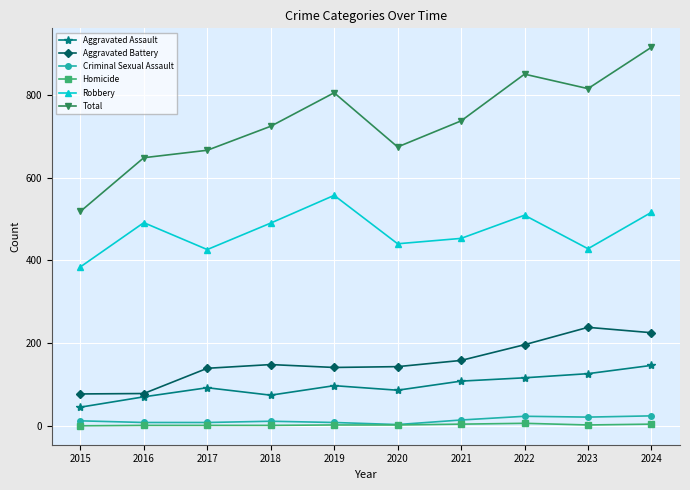

What are all the series names shown in the legend?

Aggravated Assault, Aggravated Battery, Criminal Sexual Assault, Homicide, Robbery, Total